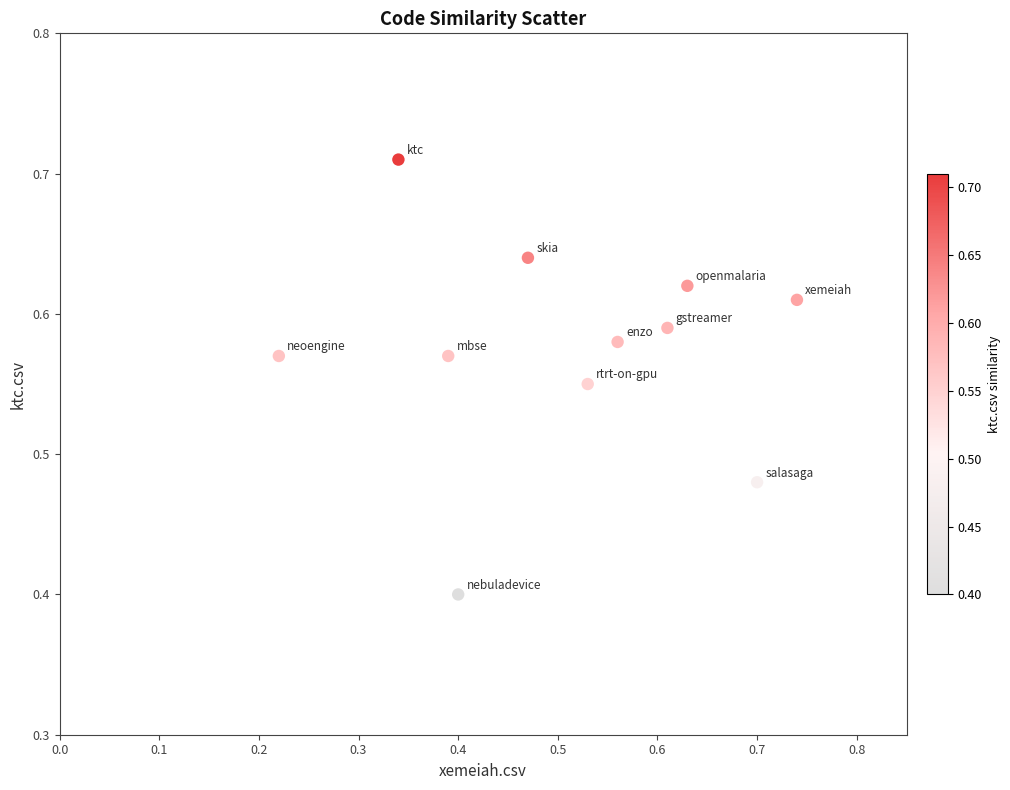

What is the range of Y values (max minus min)?

0.3